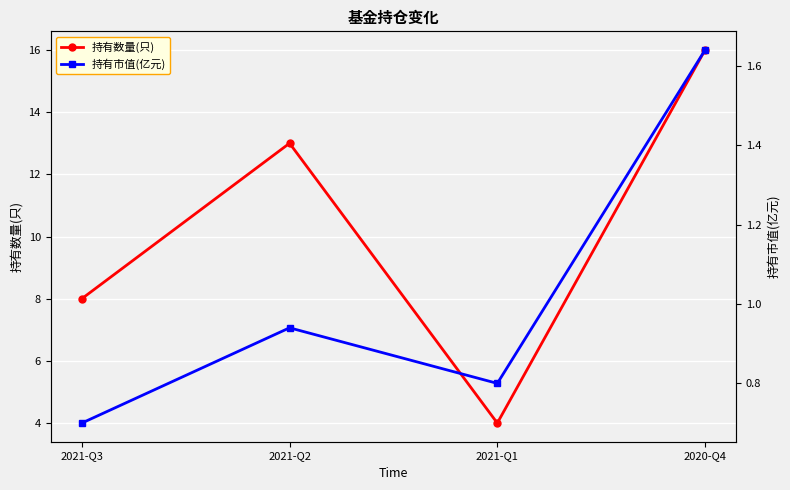

What is the sum of all 持有市值(亿元) values?

4.1